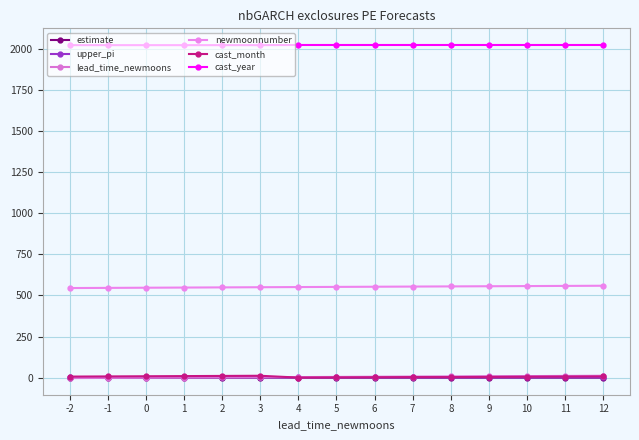

Count the number of data series in this chart.

6